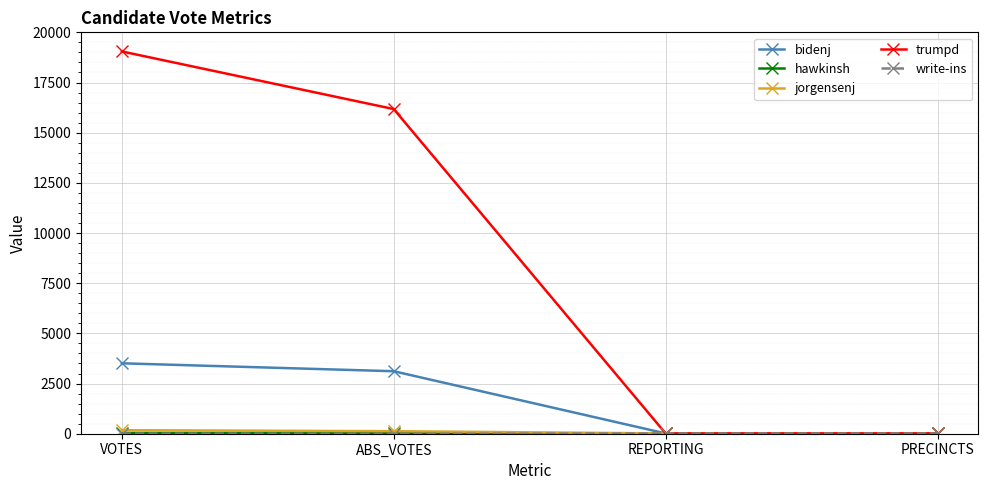

What is the label of the 3rd point from the right?

ABS_VOTES